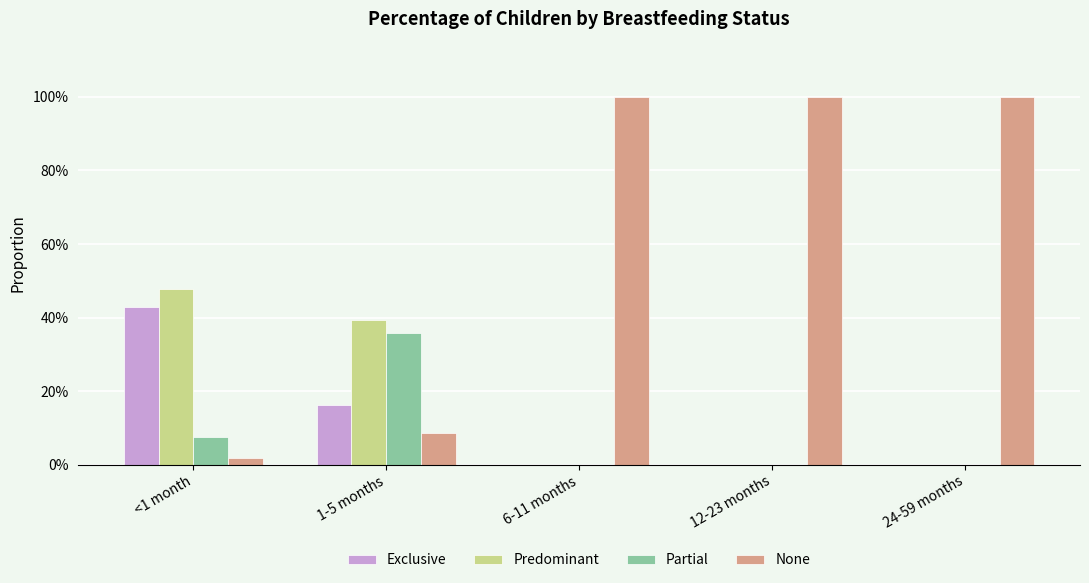

What are all the series names shown in the legend?

Exclusive, Predominant, Partial, None